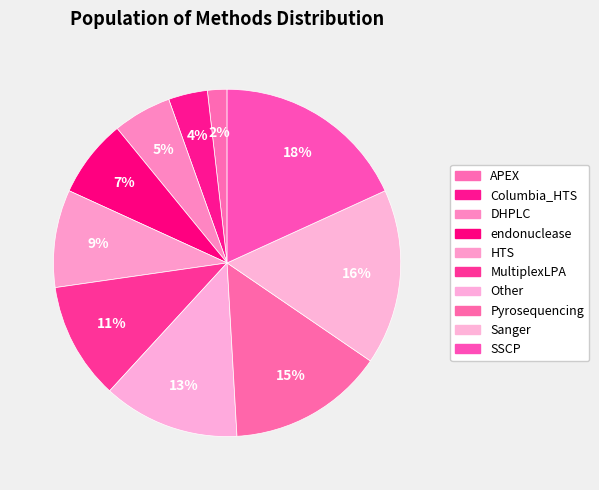

Count the number of slices in the pie.

10